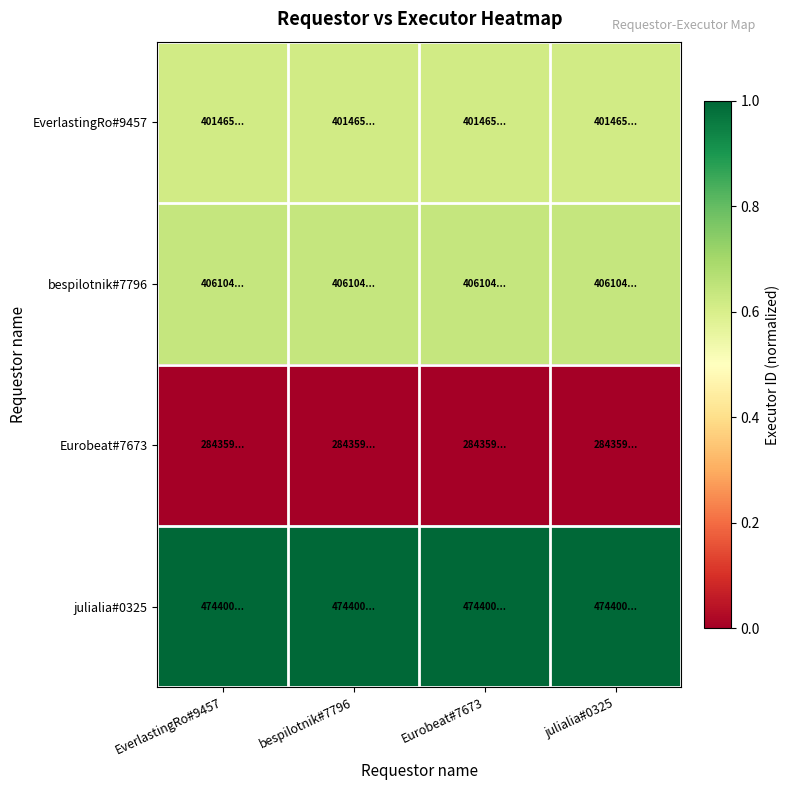

Between EverlastingRo#9457 and bespilotnik#7796, which series saw the biggest shift?

EverlastingRo#9457